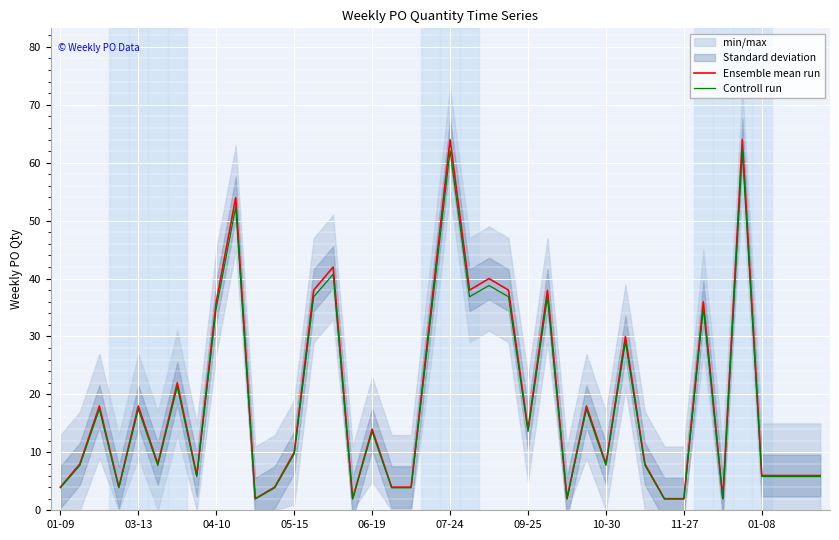

Is it true that Ensemble mean run equals 18.0 at 03-13?

True